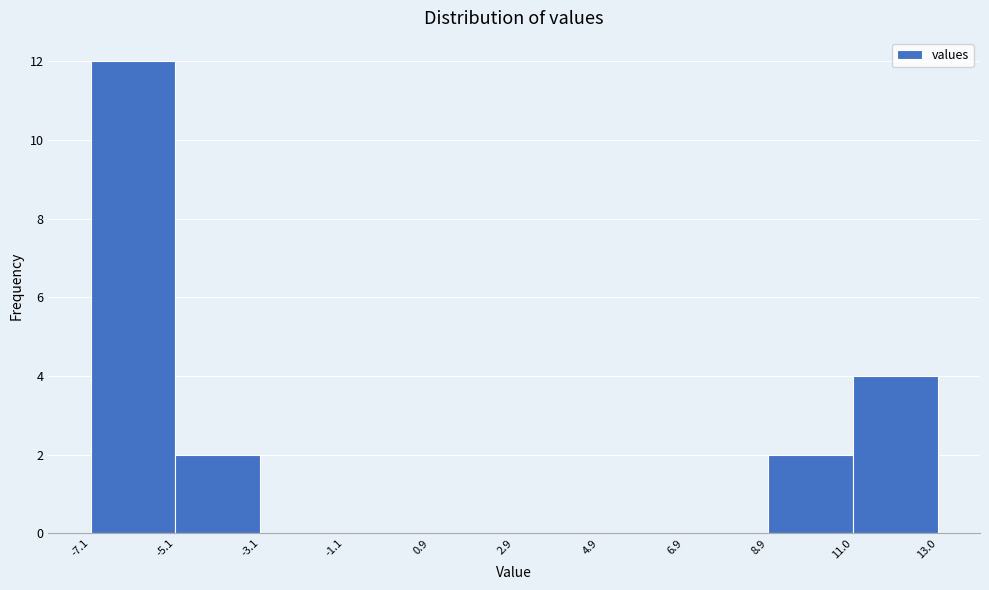

How tall is the bar that spans 11.0 to 13.0 on the x-axis? The values are not printed on the chart, so give them approximately, as read against the axis.

4